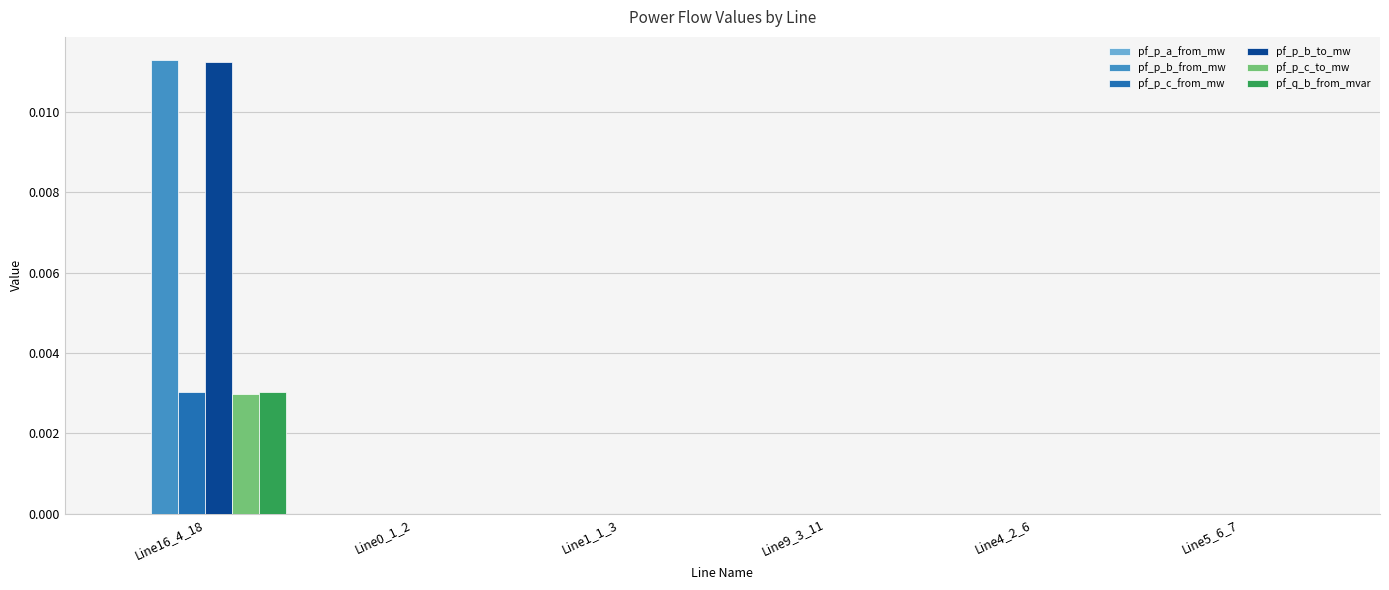

The value of pf_q_b_from_mvar at Line9_3_11 is 0.0. True or false?

True